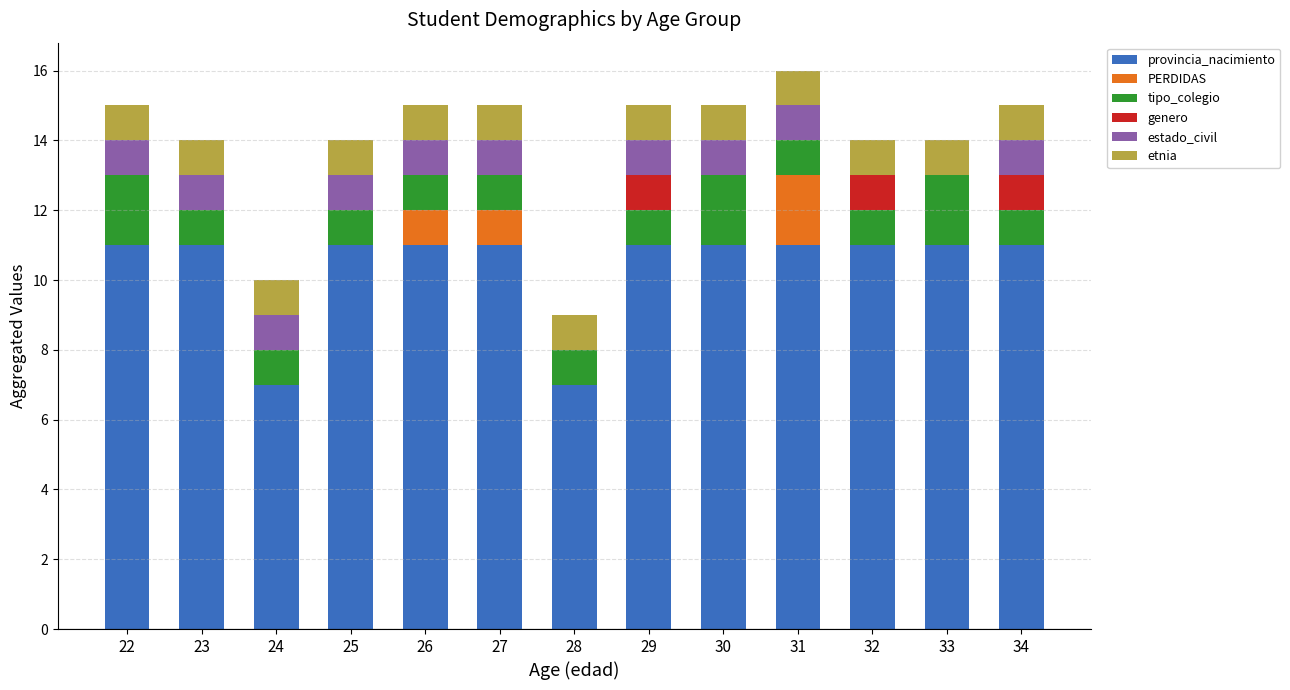

What is the highest value of the provincia_nacimiento series?

11